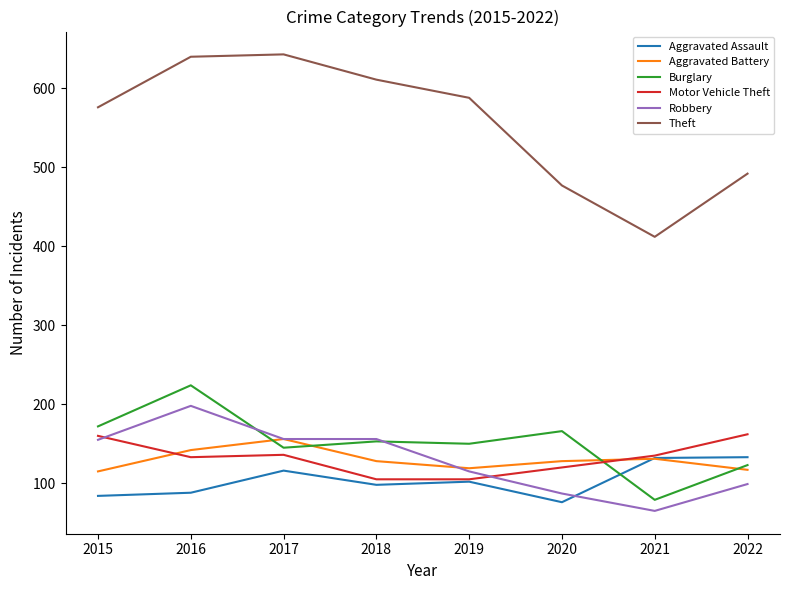

Which series changed the most between 2019 and 2021?

Theft